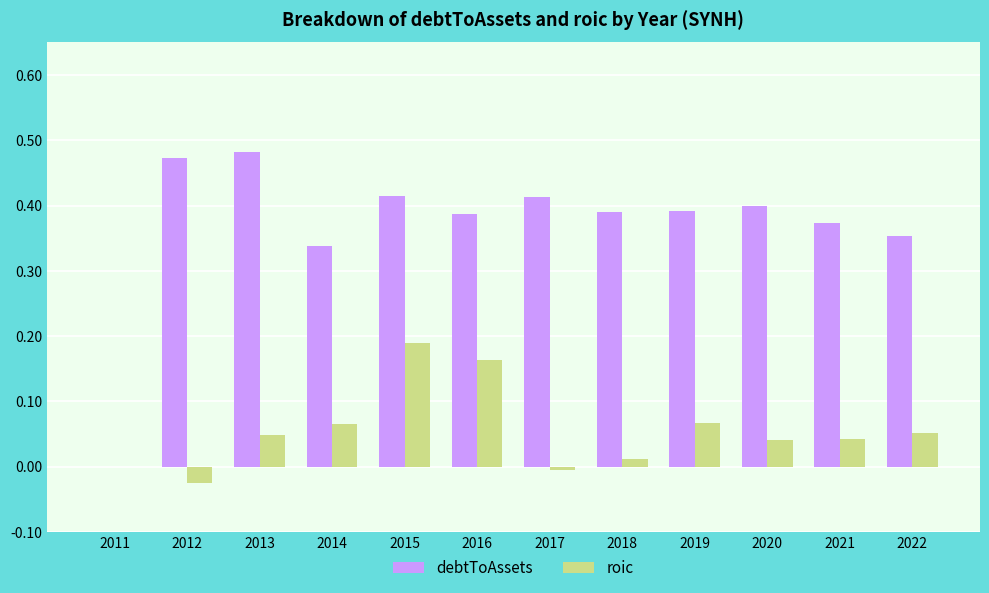

Which series has the widest spread of values?

debtToAssets